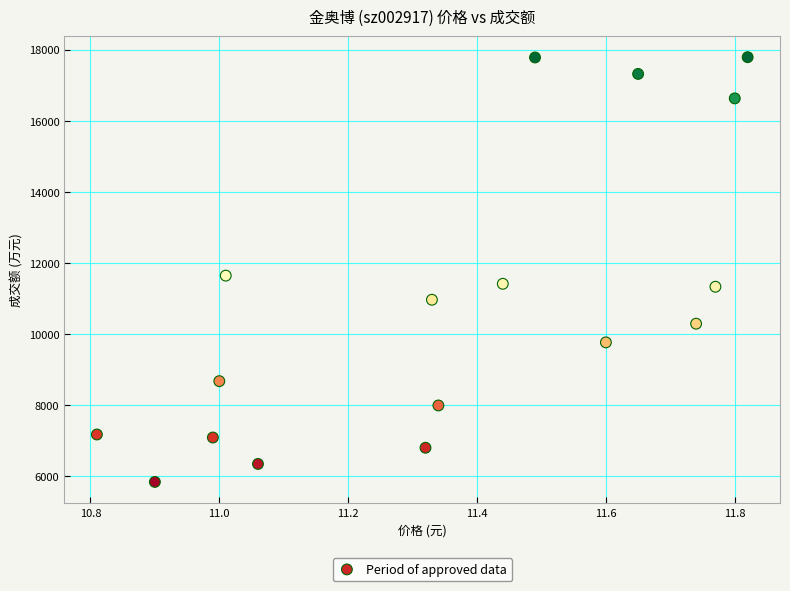

What Y value in the scatter plot is closest to 11806?

11635